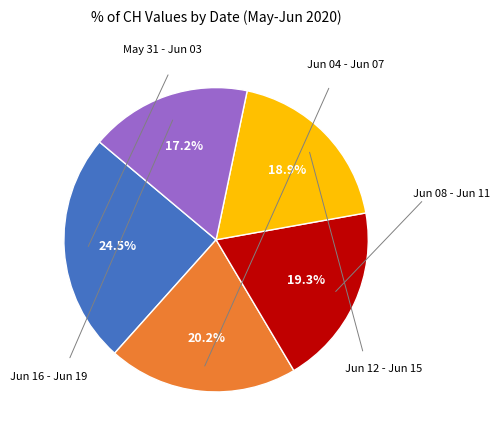

To the nearest percent, what is the difference between the largest and smallest slice percentages?

7%